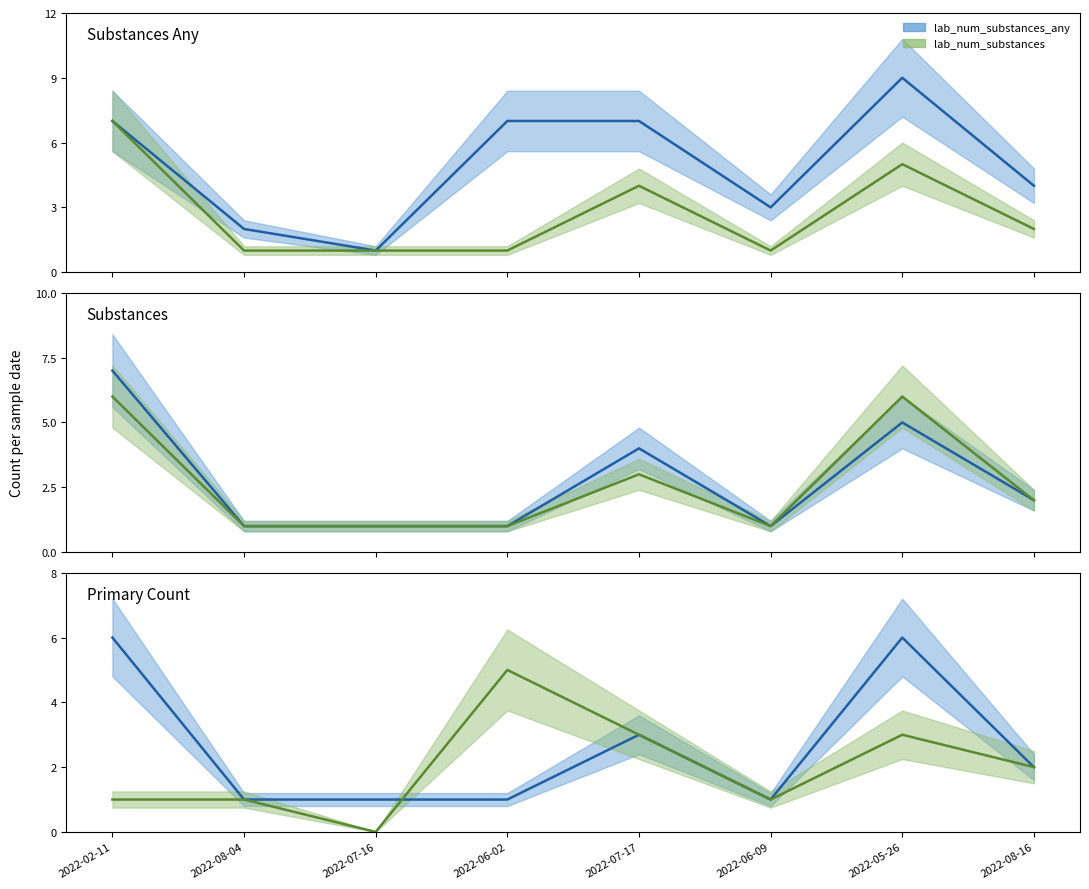

Reading left to right, what are all the values shown in this chart?

lab_num_substances_any: 2022-02-11=6	2022-08-04=1	2022-07-16=1	2022-06-02=1	2022-07-17=3	2022-06-09=1	2022-05-26=6	2022-08-16=2
lab_num_substances: 2022-02-11=1	2022-08-04=1	2022-07-16=0	2022-06-02=5	2022-07-17=3	2022-06-09=1	2022-05-26=3	2022-08-16=2